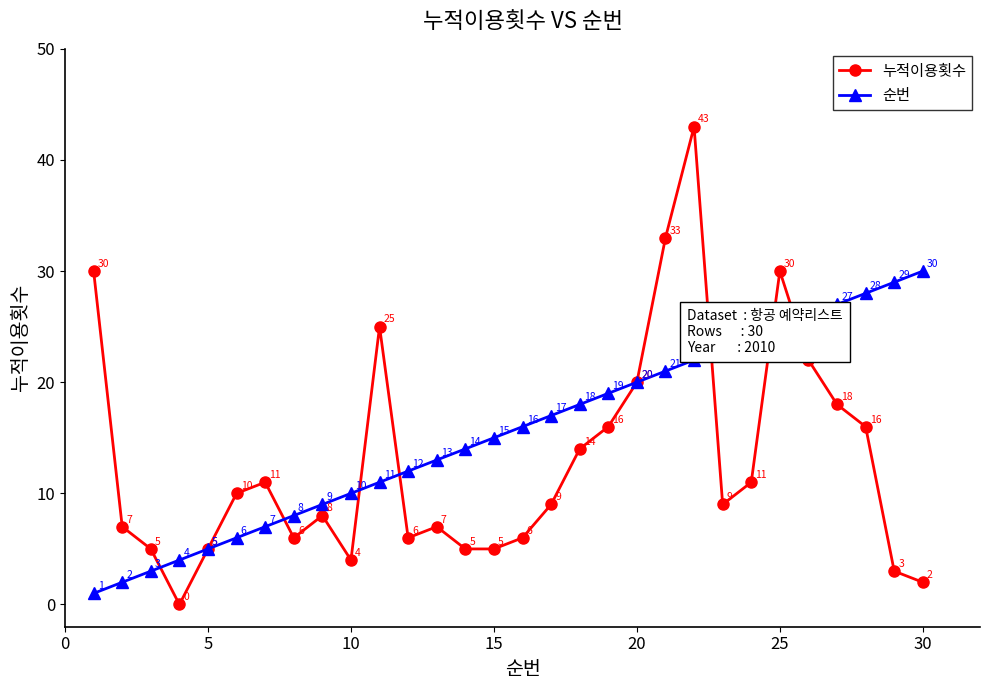

True or false: 순번 has more than 0 interior local peaks.

False